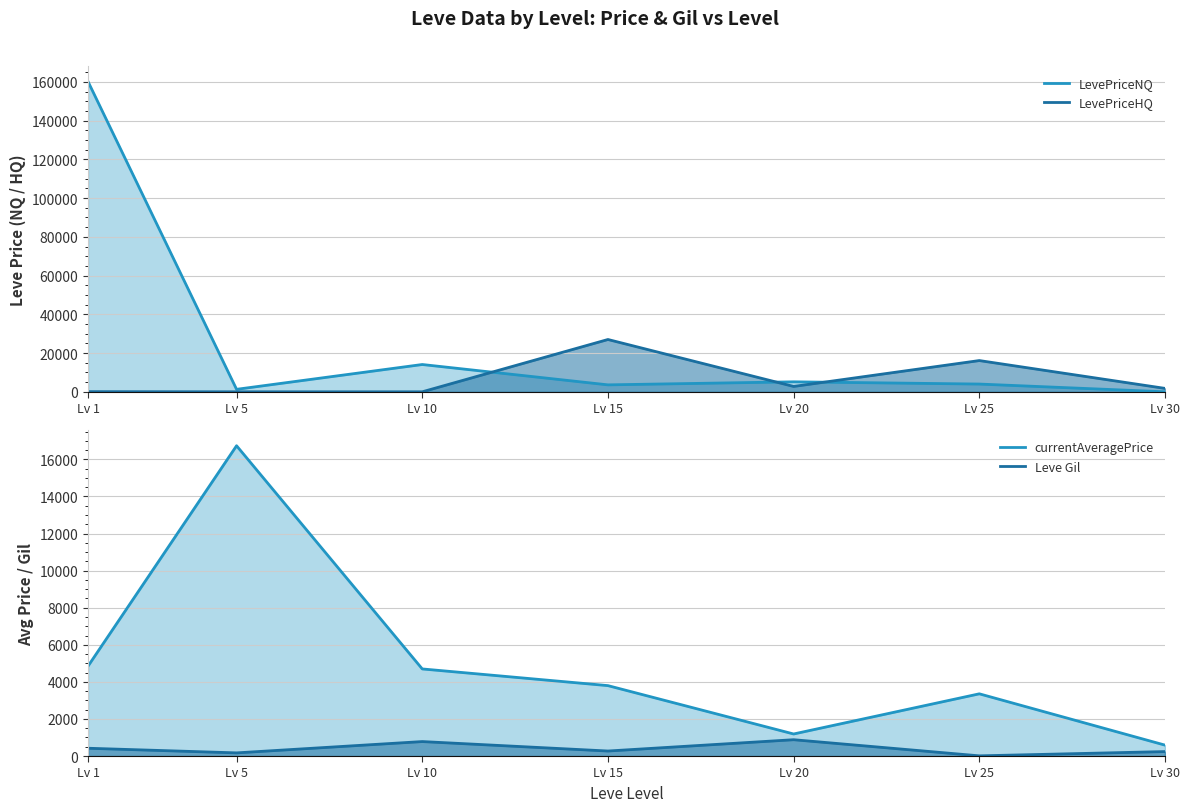

The value of currentAveragePrice at Lv 15 is 2044. True or false?

False